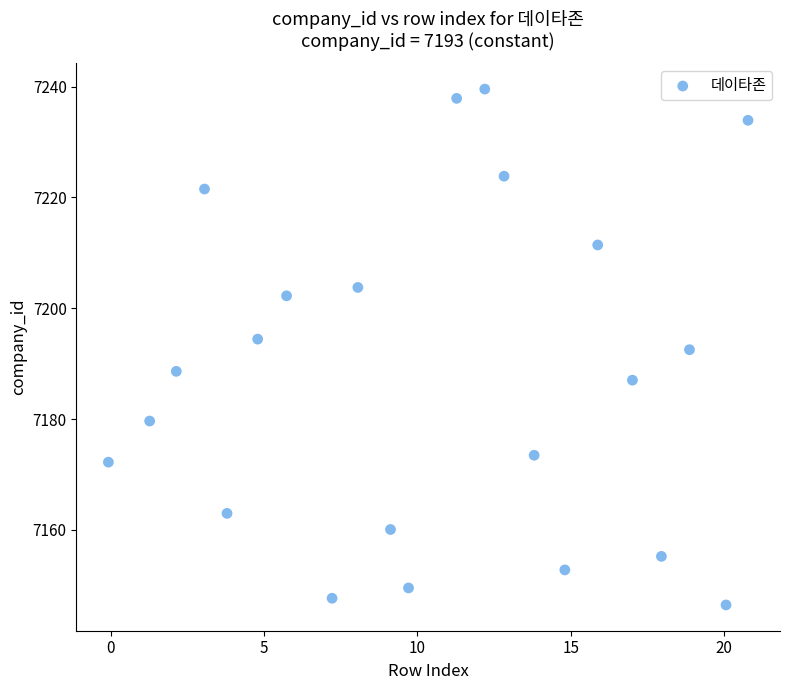

What is the range of X values (max minus min)?

20.9